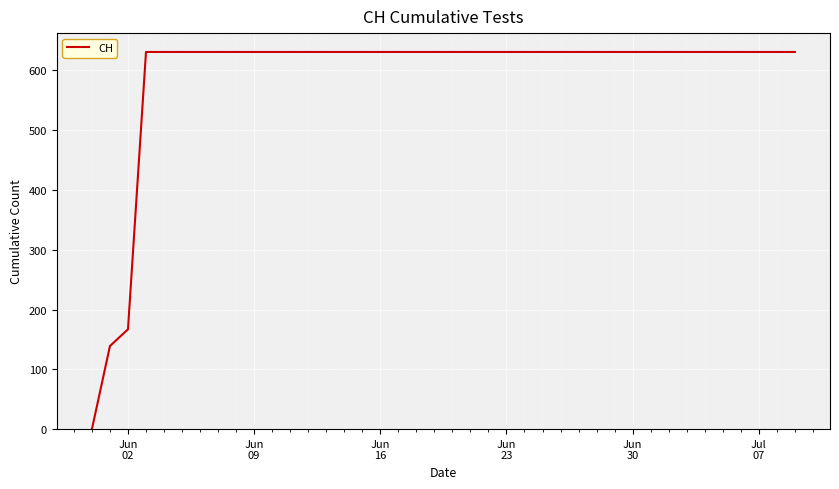

What is the greatest value displayed?

631